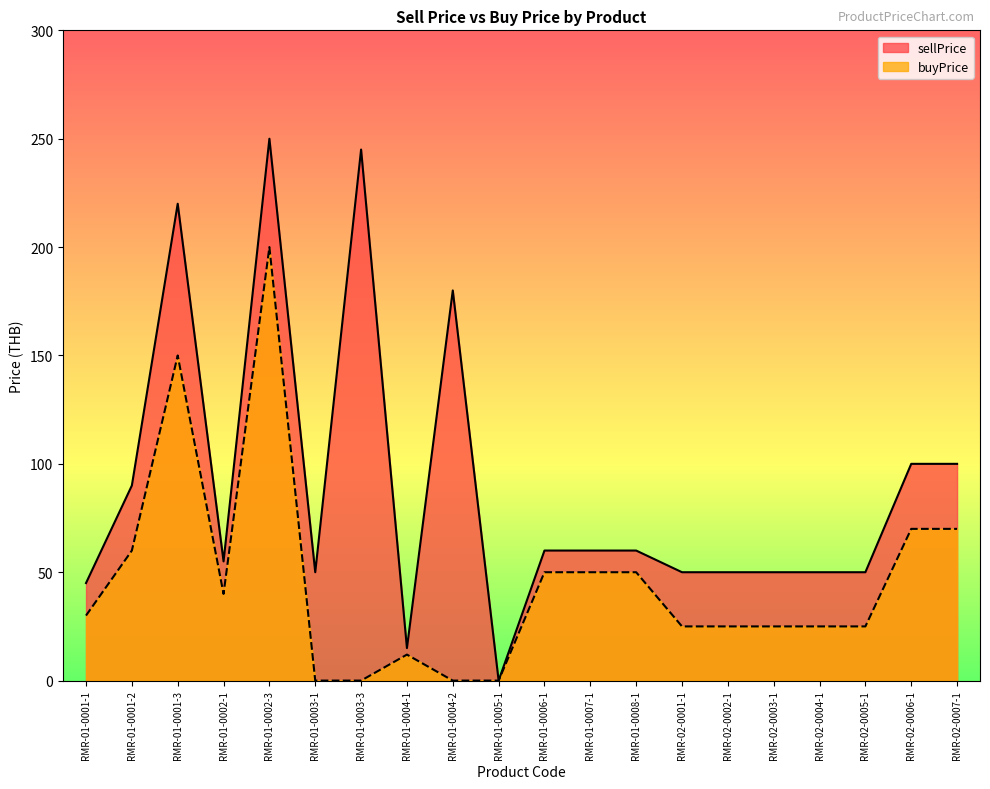

Rank the series by their average value, from highest to lowest.

sellPrice, buyPrice